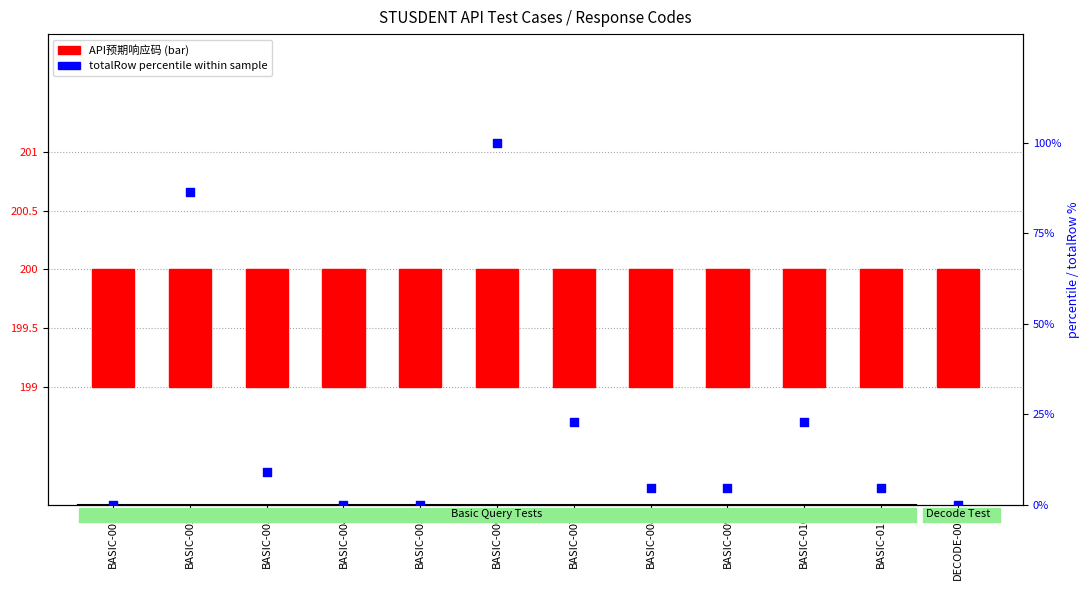

Is the value of totalRow percentile within sample at BASIC-004 greater than the value of API预期响应码 at BASIC-008?

No